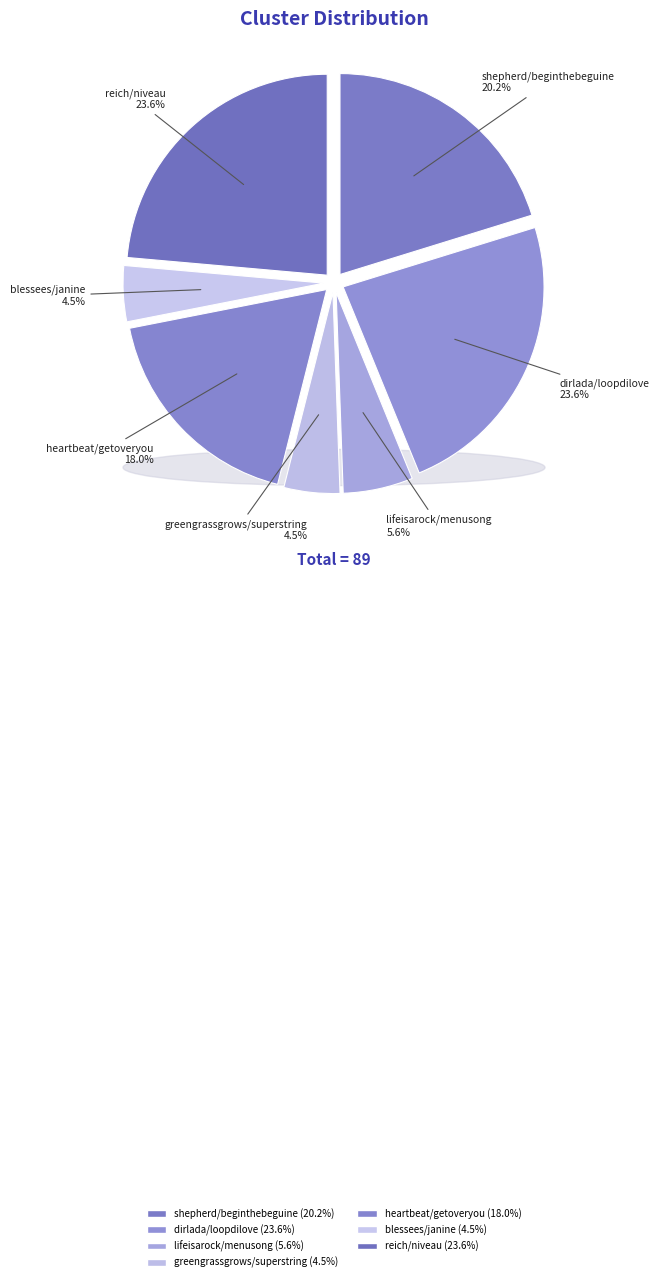

To the nearest percent, what percentage of the pie is shepherd/beginthebeguine?

20%